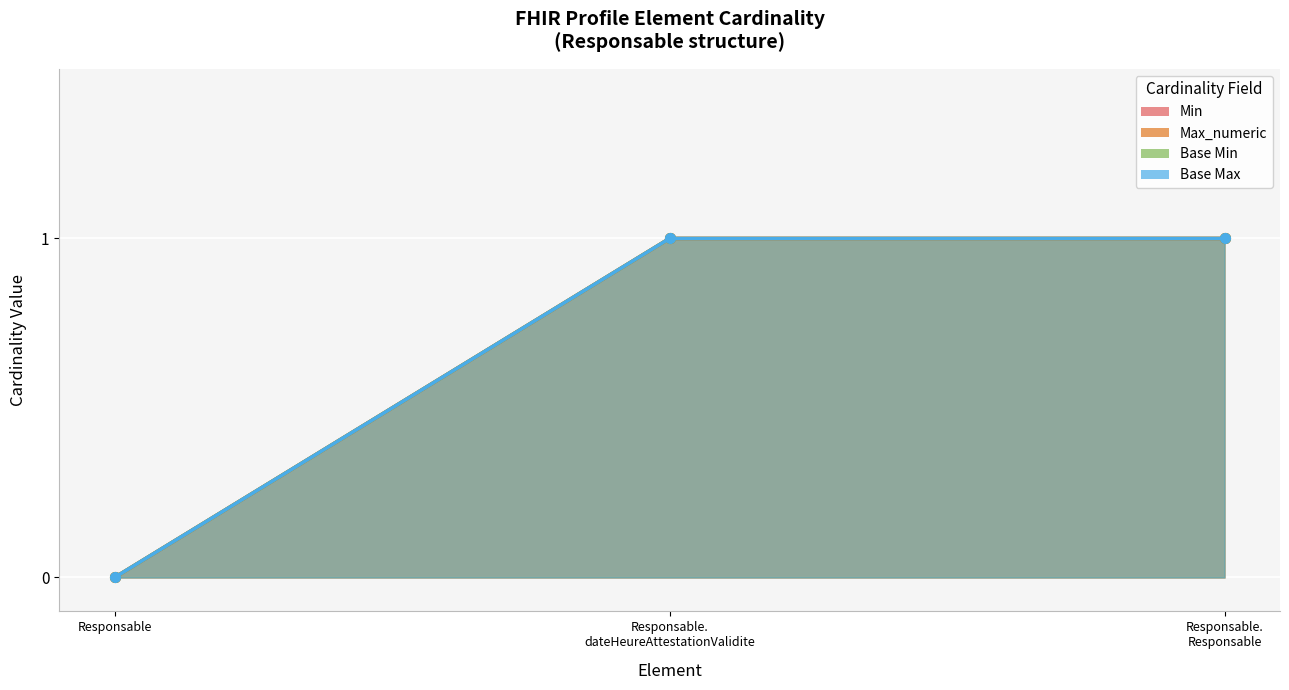

What is the sum of the Base Max values at Responsable. Responsable and Responsable?

1